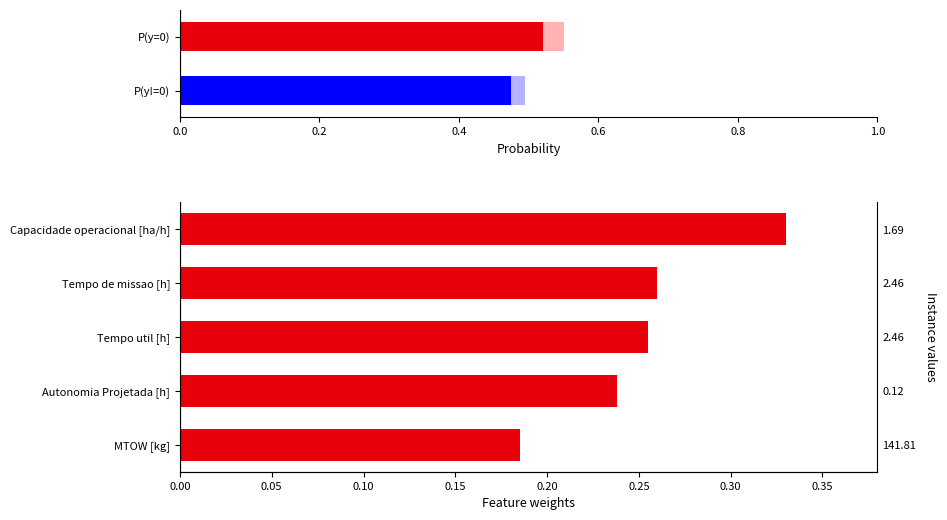

Are the bars horizontal?

Yes